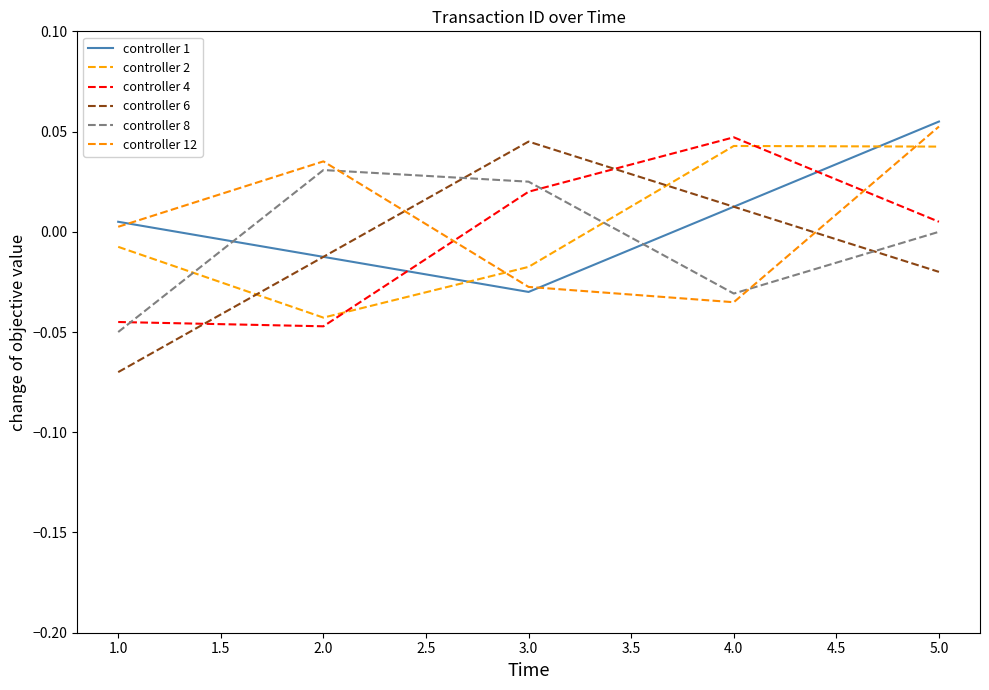

Which series has the widest spread of values?

controller 6